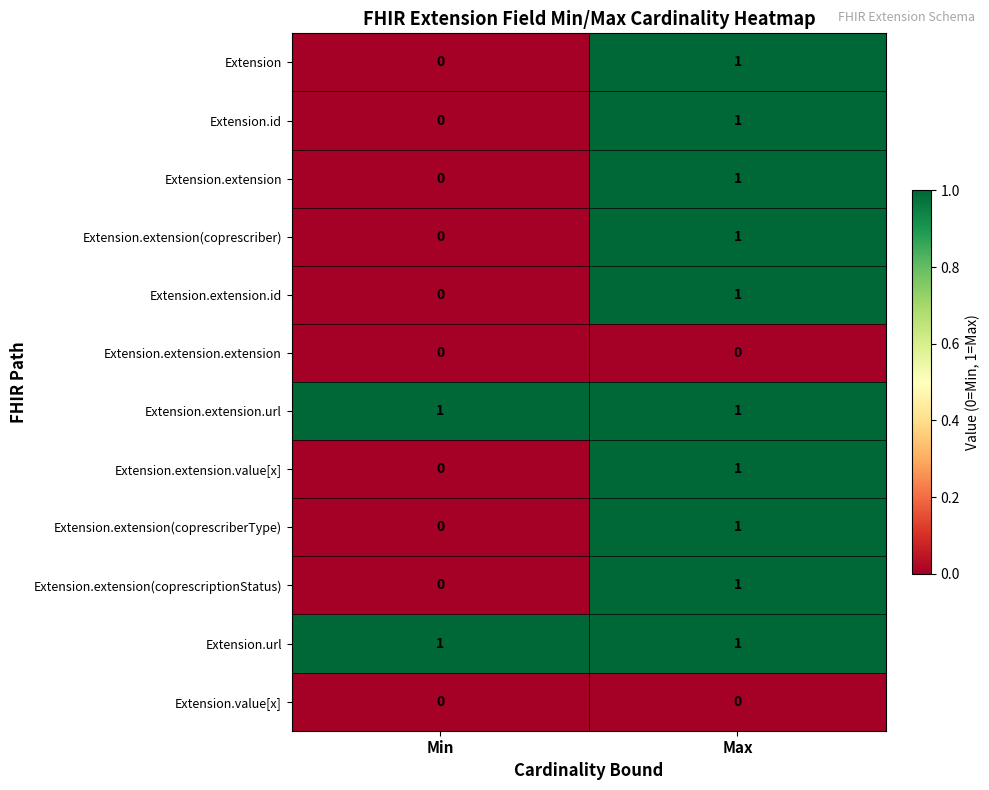

What is the total value across all series at Max?

10